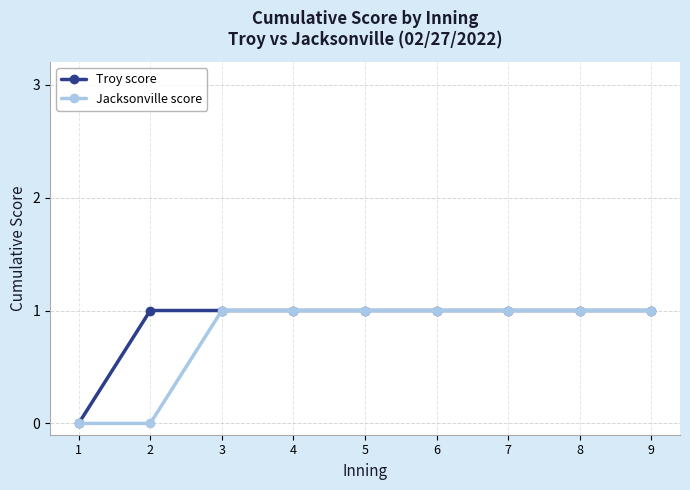

What is the value of the Jacksonville score point at the 6th from the left?

1